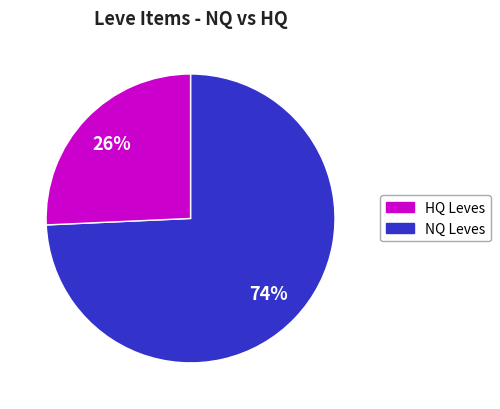

Is there any slice that represents more than half of the pie?

Yes